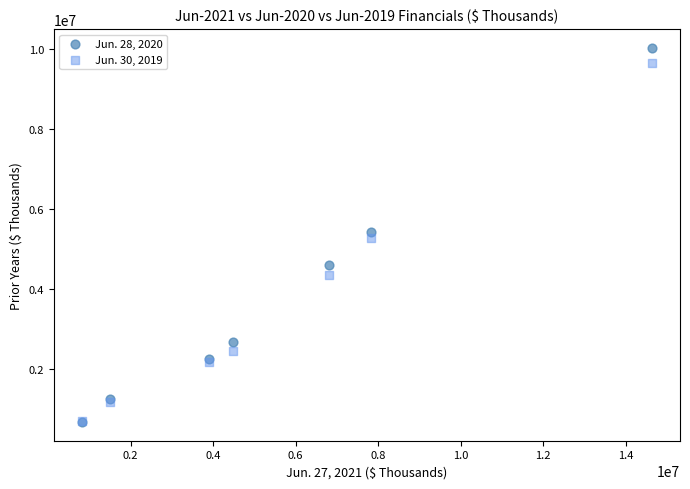

What are all the series names shown in the legend?

Jun. 28, 2020, Jun. 30, 2019